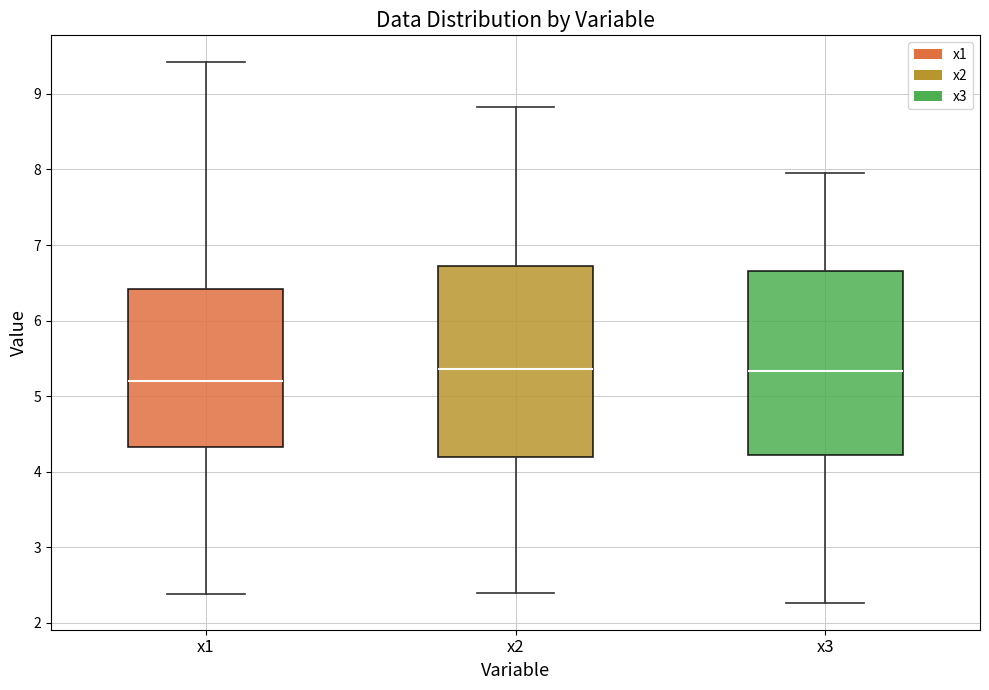

Reading left to right, transcribe this box plot: for each box, give where its median line is, the range the box spans, and where its two whiskers end, as read against the y-axis. The values are not printed on the chart, so give them approximately, as read against the axis.

x1: median 5.2, box 4.3 to 6.4, whiskers 2.4 to 9.4
x2: median 5.4, box 4.2 to 6.7, whiskers 2.4 to 8.8
x3: median 5.3, box 4.2 to 6.7, whiskers 2.3 to 8.0